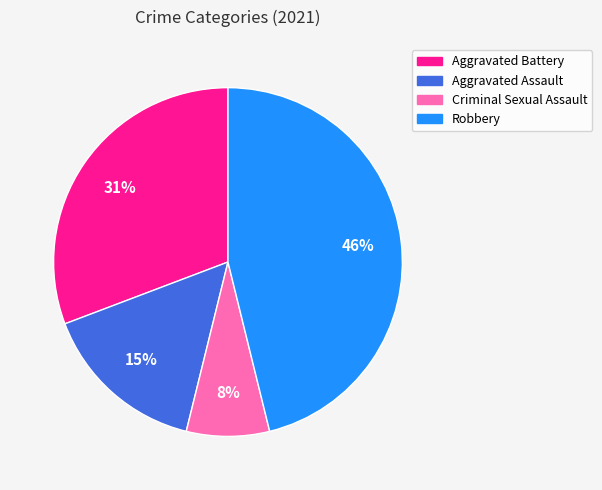

To the nearest percent, what is the difference between the largest and smallest slice percentages?

38%